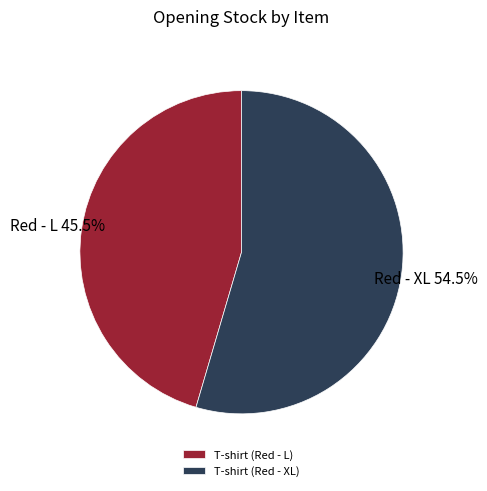

What is the ratio of the value at T-shirt (Red - XL) to the value at T-shirt (Red - L)?

1.2